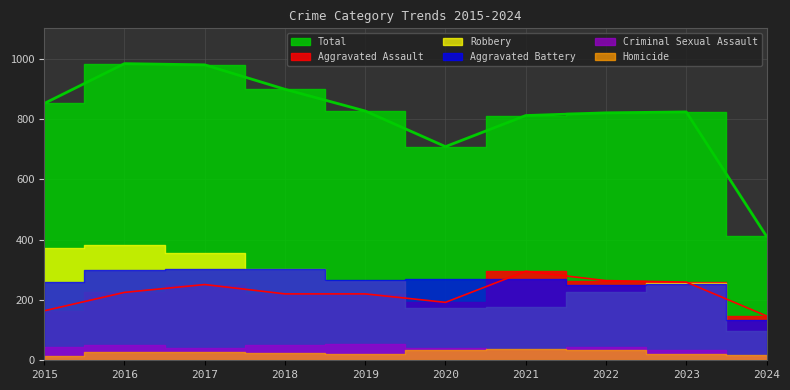

At which category is the sum across all series the highest?

2016